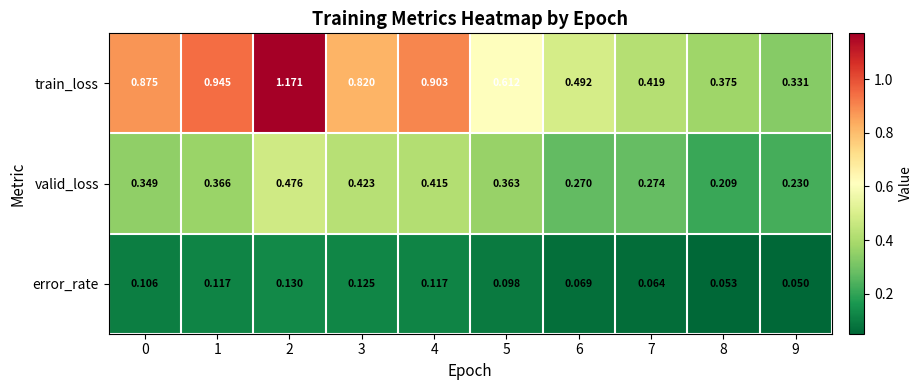

Which series has the largest range (max minus min)?

train_loss